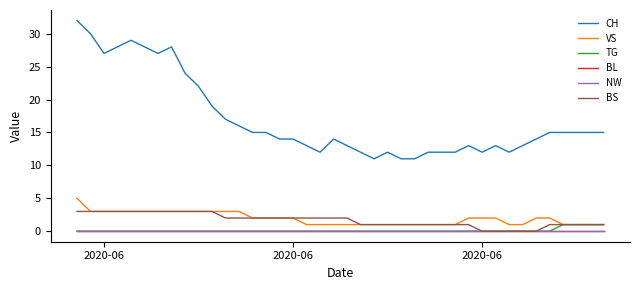

True or false: TG and VS intersect in this chart.

False